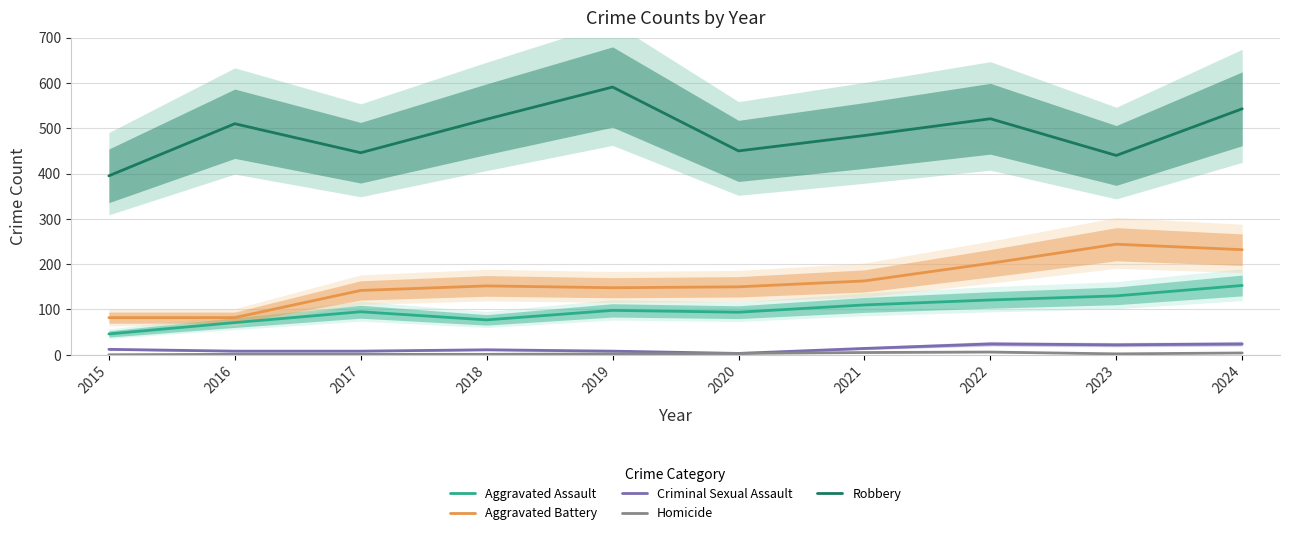

How many lines are shown in the chart?

5